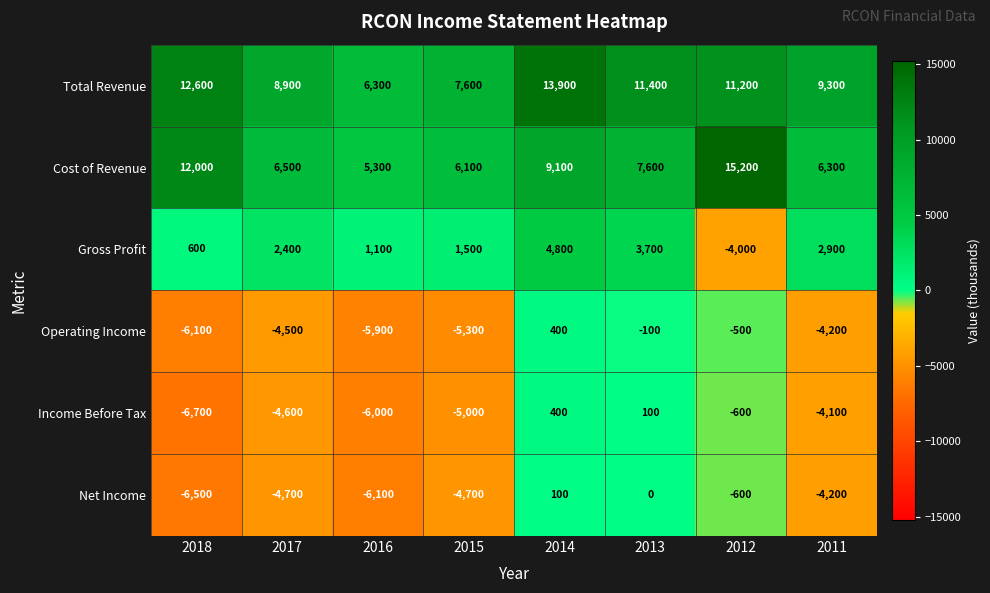

Which category has the lowest value in the Gross Profit series?

2012